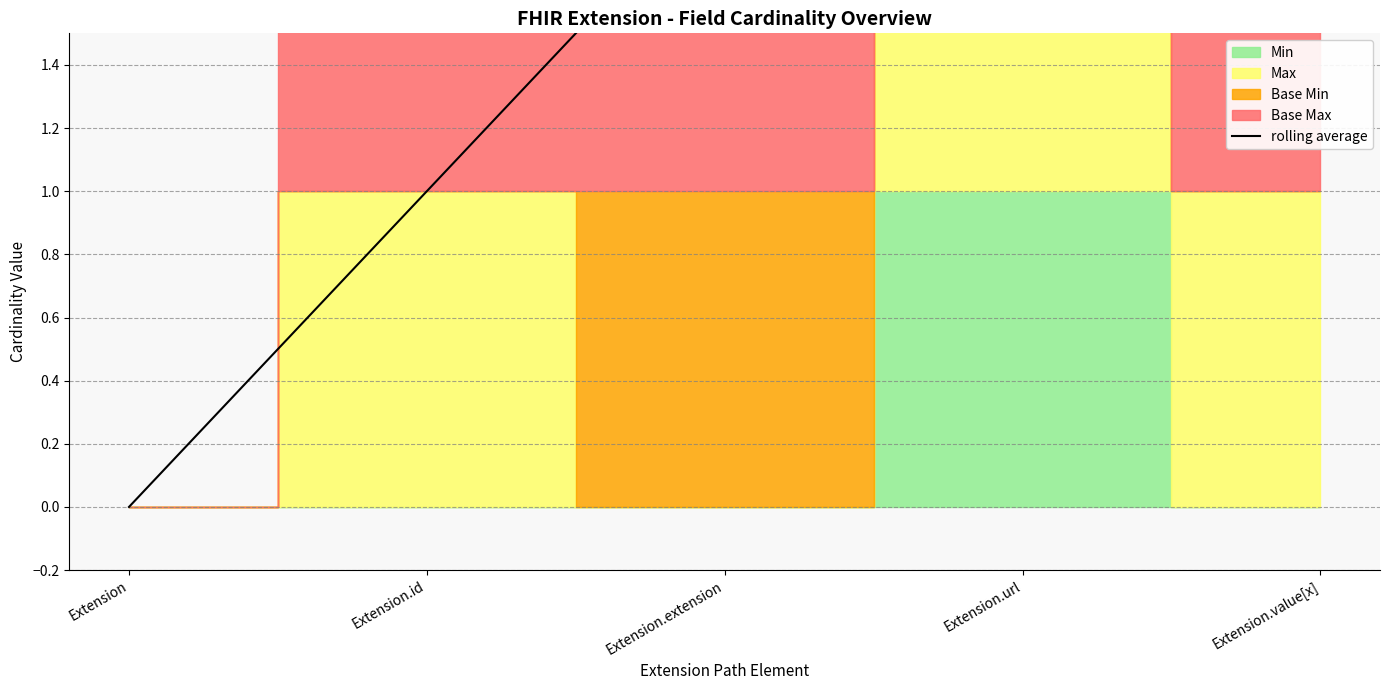

How many values are below 2?

2